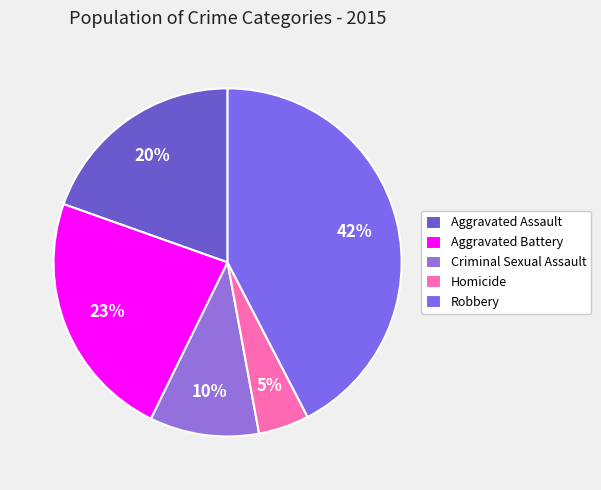

Is the sum of Robbery and Criminal Sexual Assault greater than half?

Yes